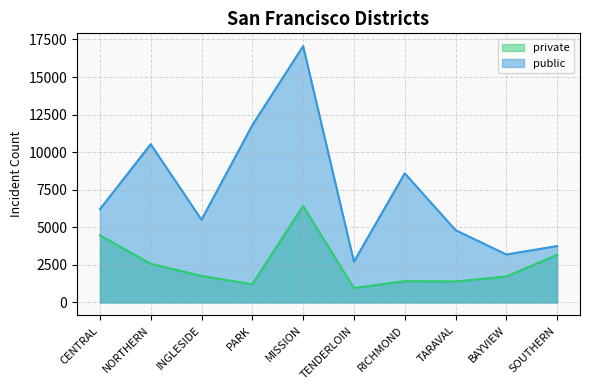

At which category does public reach its first local valley?

INGLESIDE